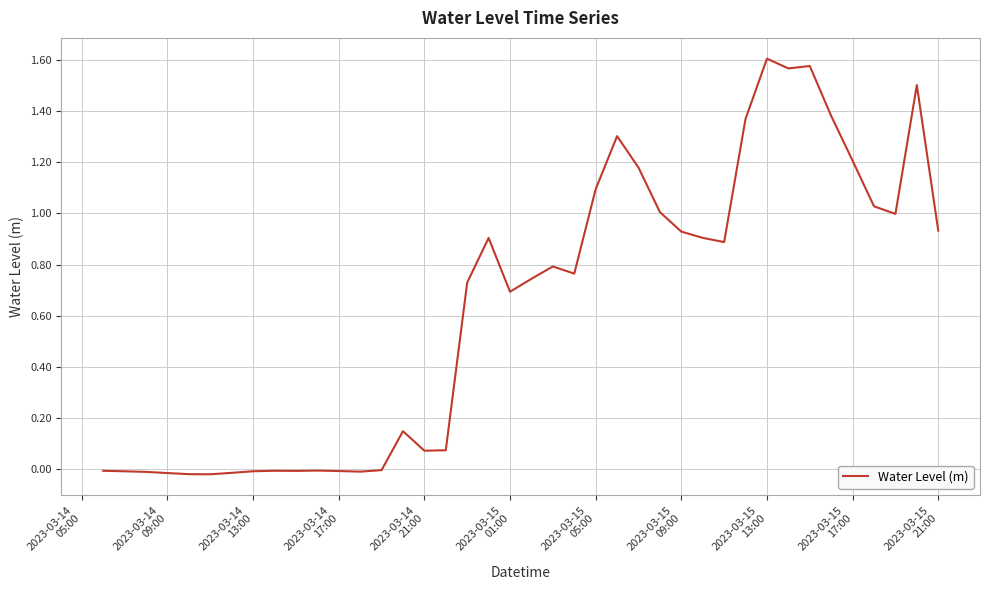

How many lines are shown in the chart?

1